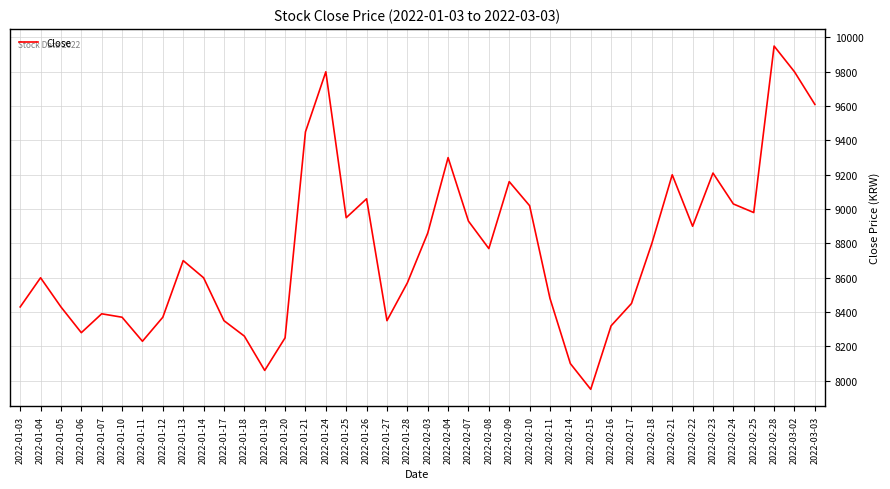

The value at 2022-01-12 is 8370. True or false?

True